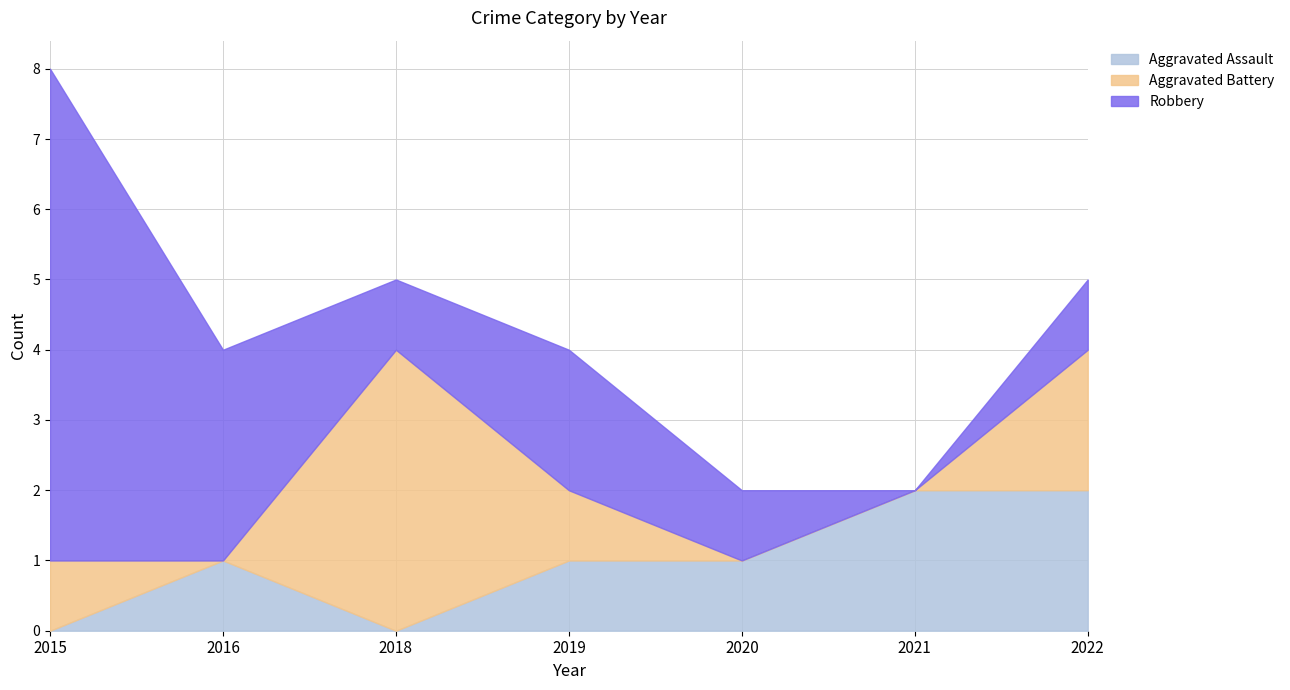

How many categories are shown in the chart?

7